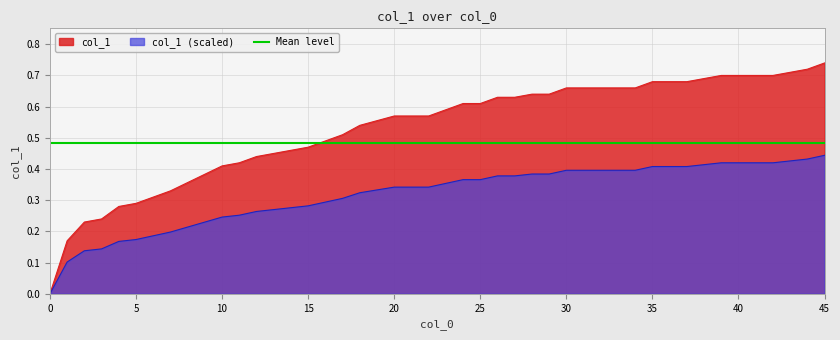

Is it true that col_1 equals 0.5 at 0?

False